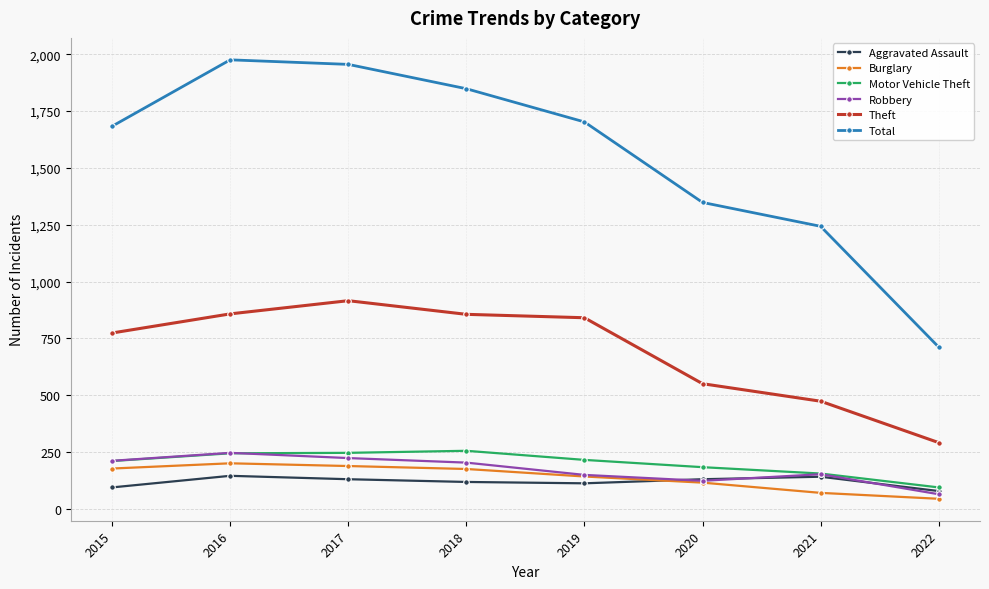

What is the total value across all series at 2015?

3153